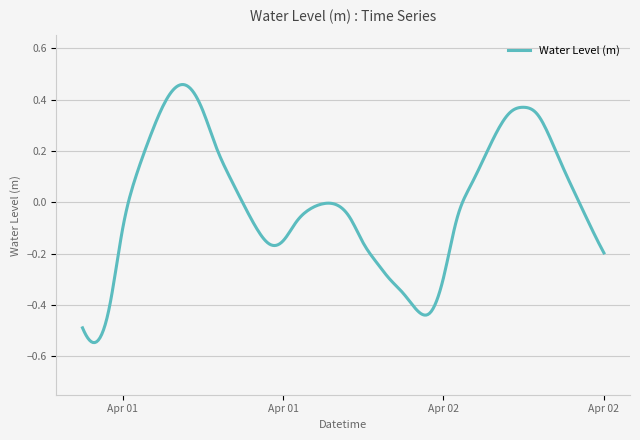

What is the difference between the maximum and minimum values?

1.0